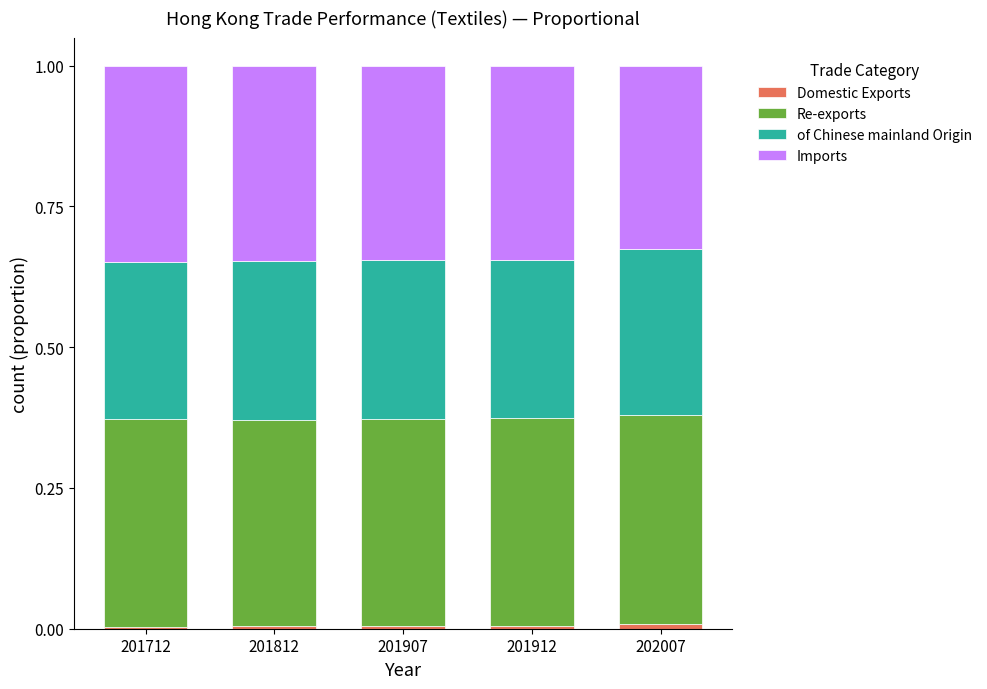

What is the sum of the Imports values at 201812 and 201712?

0.7